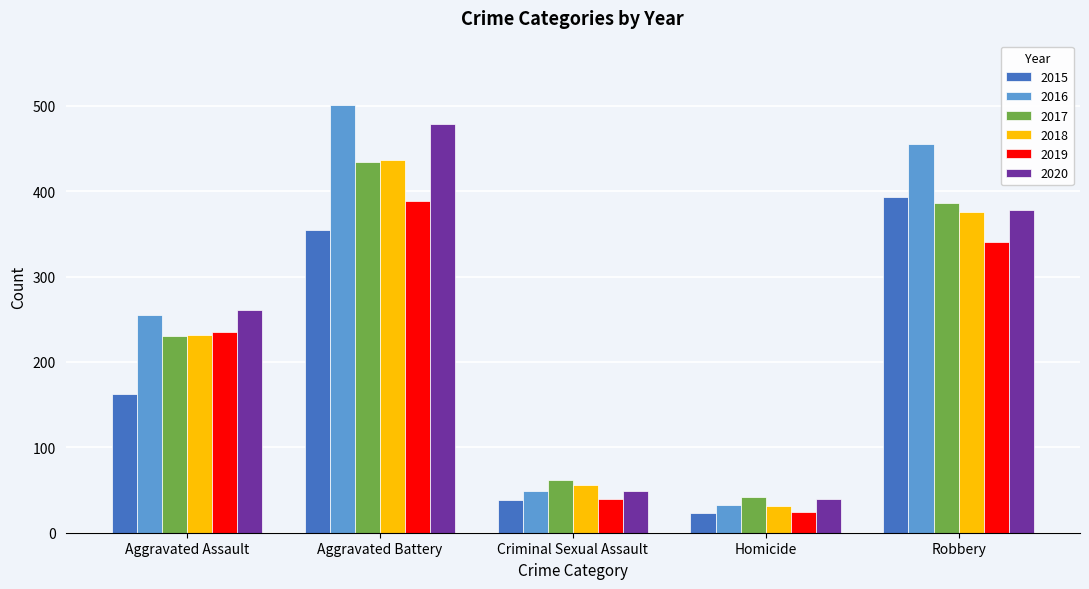

What is the total value across all series at Aggravated Assault?

1375